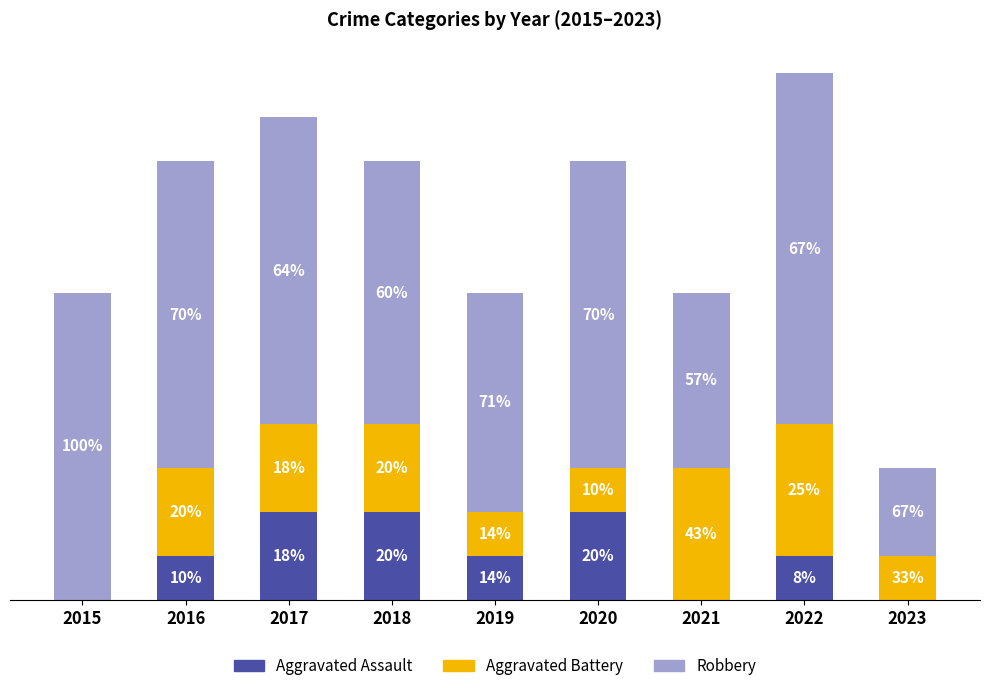

What is the sum of the Aggravated Battery values at 2018 and 2016?

4